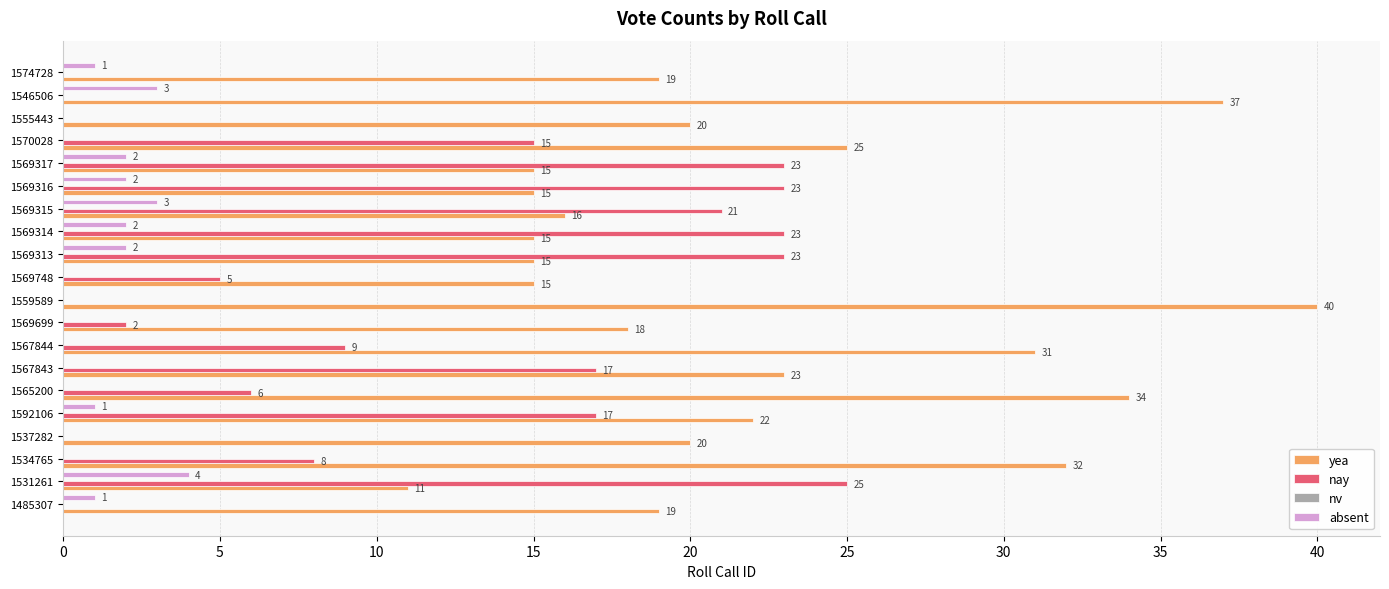

Which series changed the most between 1559589 and 1574728?

yea